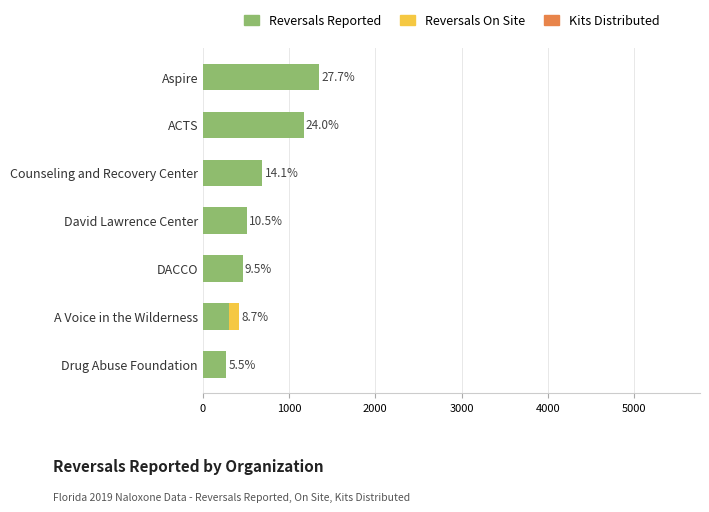

The Reversals Reported series shows 464 at DACCO. True or false?

True